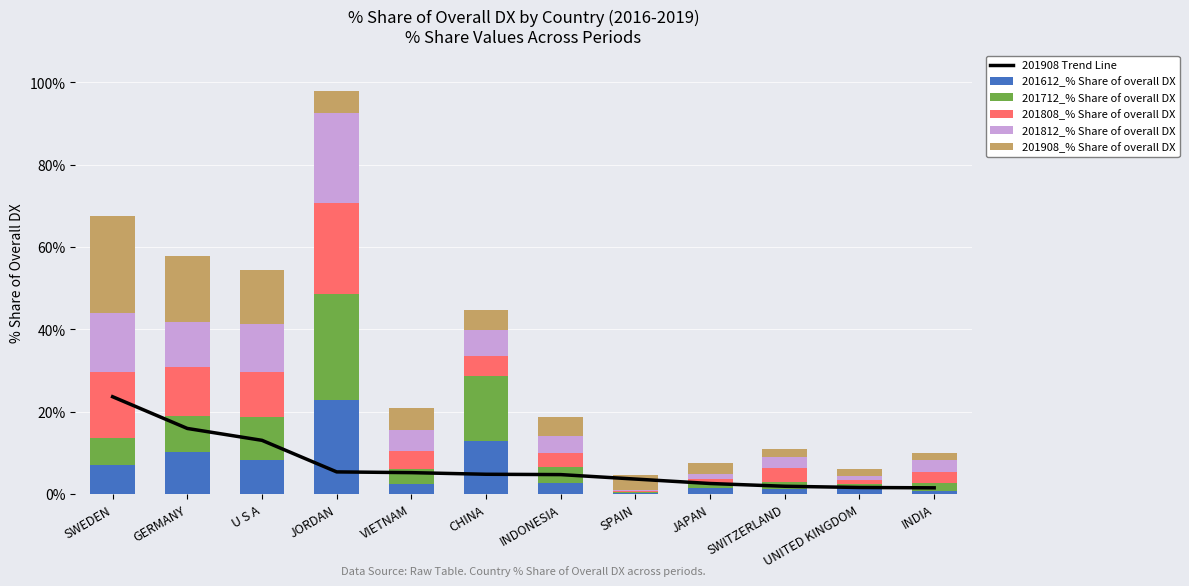

At VIETNAM, list the series in order from largest to smallest.

201908 Trend Line, 201908_% Share of overall DX, 201812_% Share of overall DX, 201808_% Share of overall DX, 201712_% Share of overall DX, 201612_% Share of overall DX